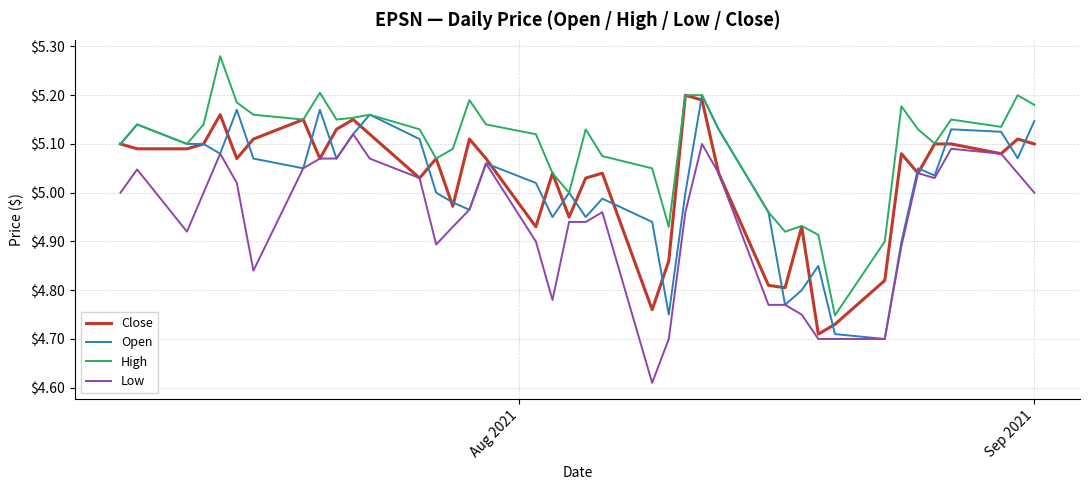

Which series has the largest total across all categories?

High